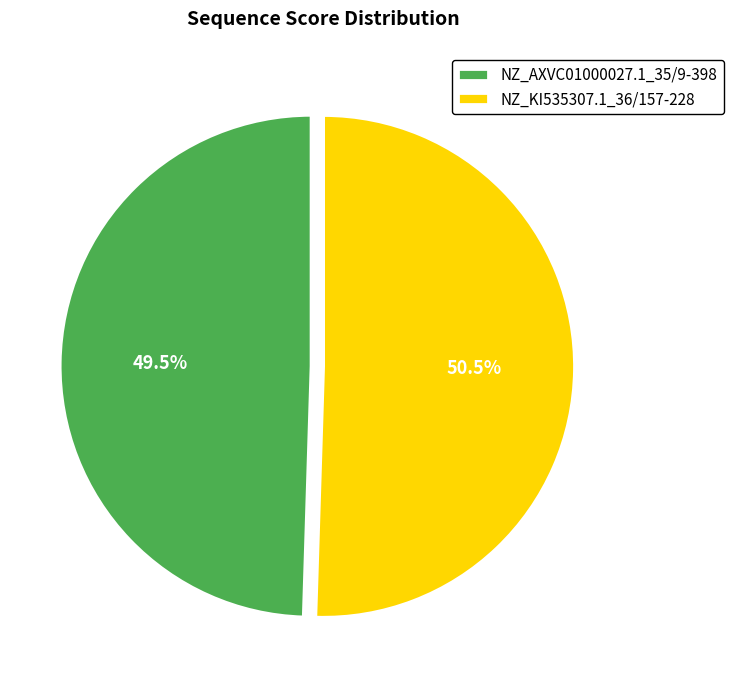

How many segments does this pie chart have?

2